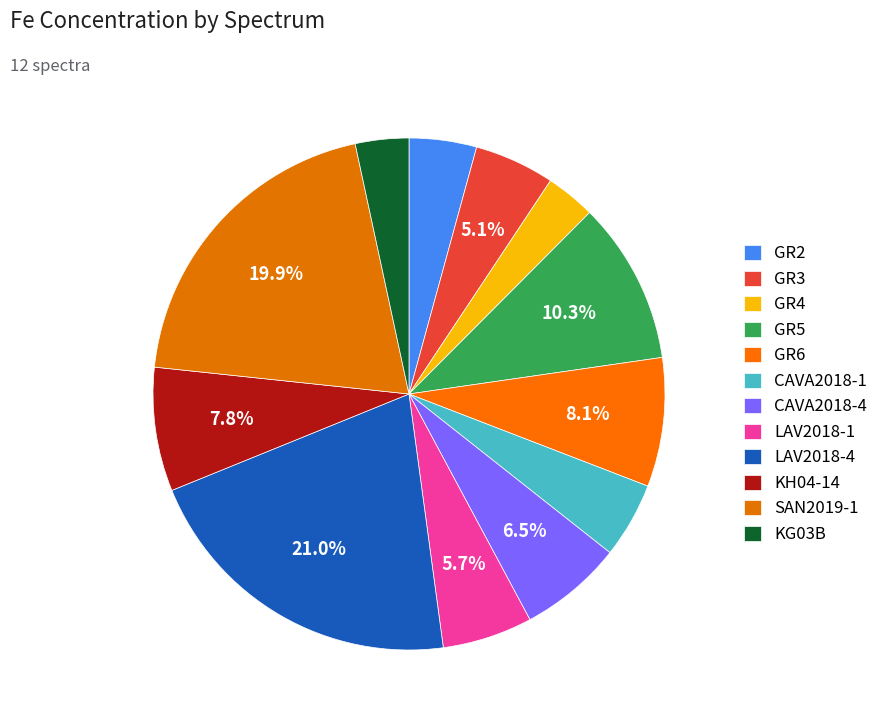

Between LAV2018-4 and CAVA2018-1, which is larger?

LAV2018-4